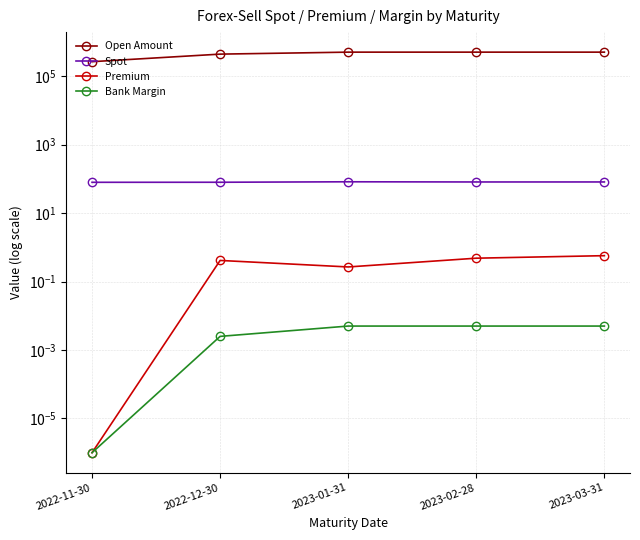

What is the sum of the Premium values at 2023-01-31 and 2023-03-31?

0.8